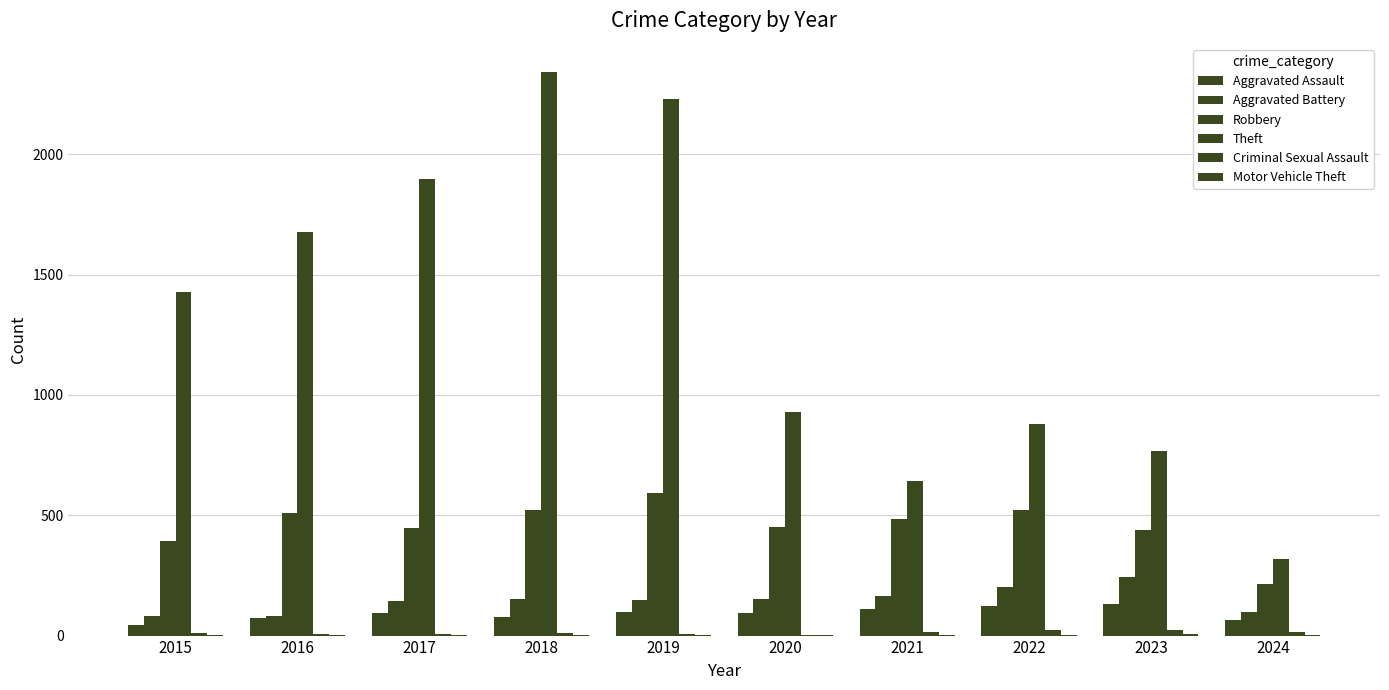

How many series are shown in this chart?

6